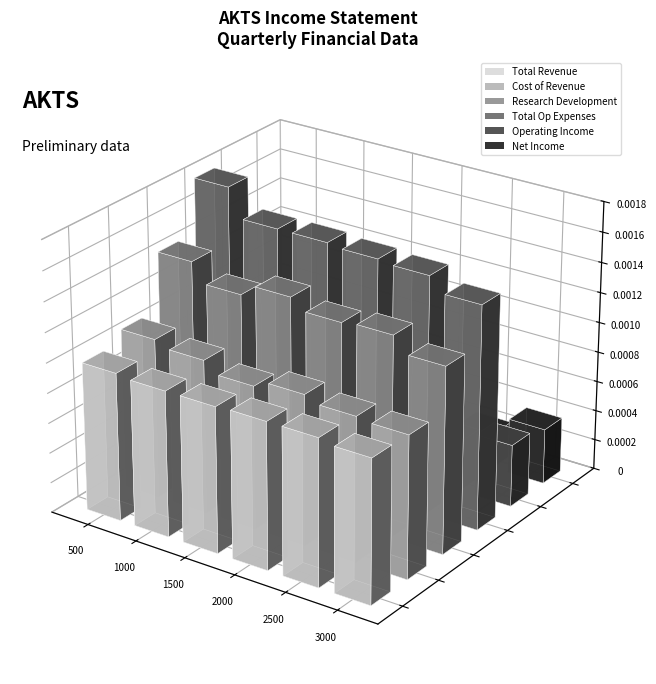

What are all the series names shown in the legend?

Total Revenue, Cost of Revenue, Research Development, Total Op Expenses, Operating Income, Net Income